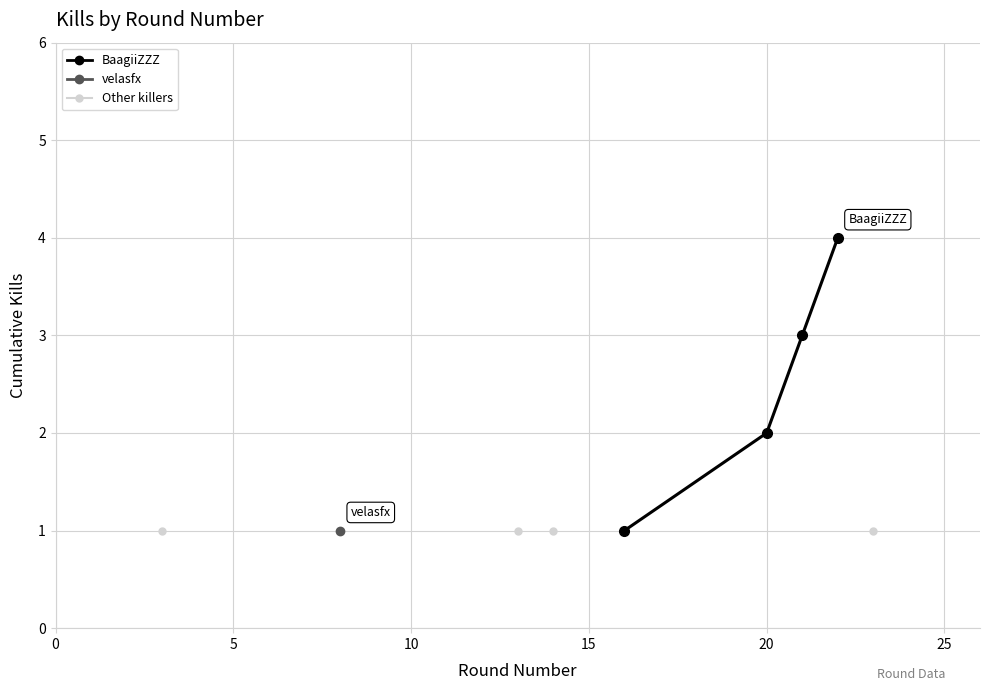

How many values exceed 3?

1